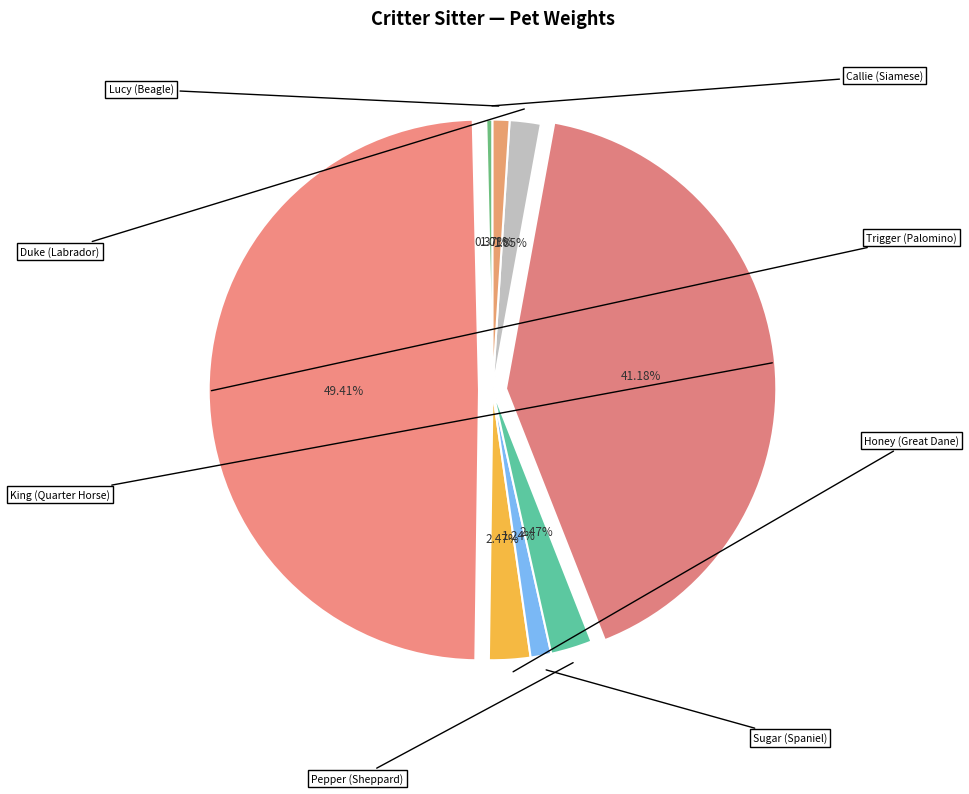

How many slices are in this pie chart?

8